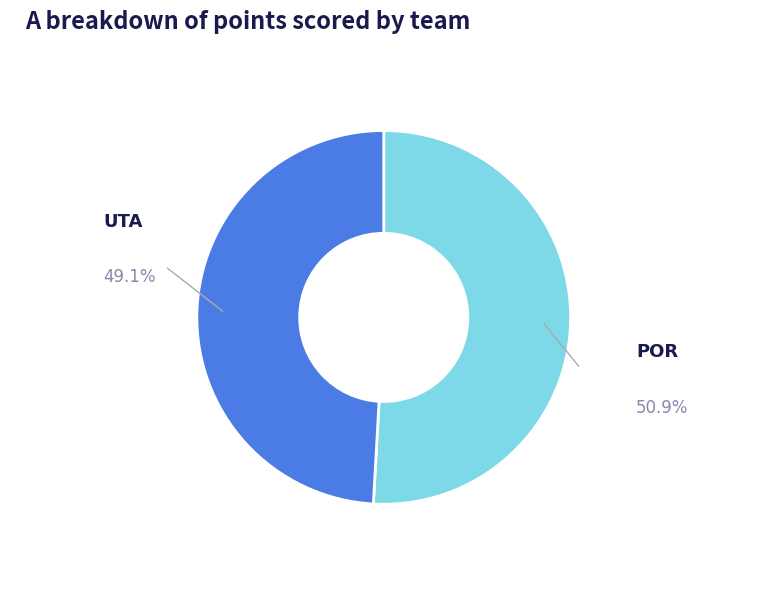

Does any single category account for the majority?

Yes